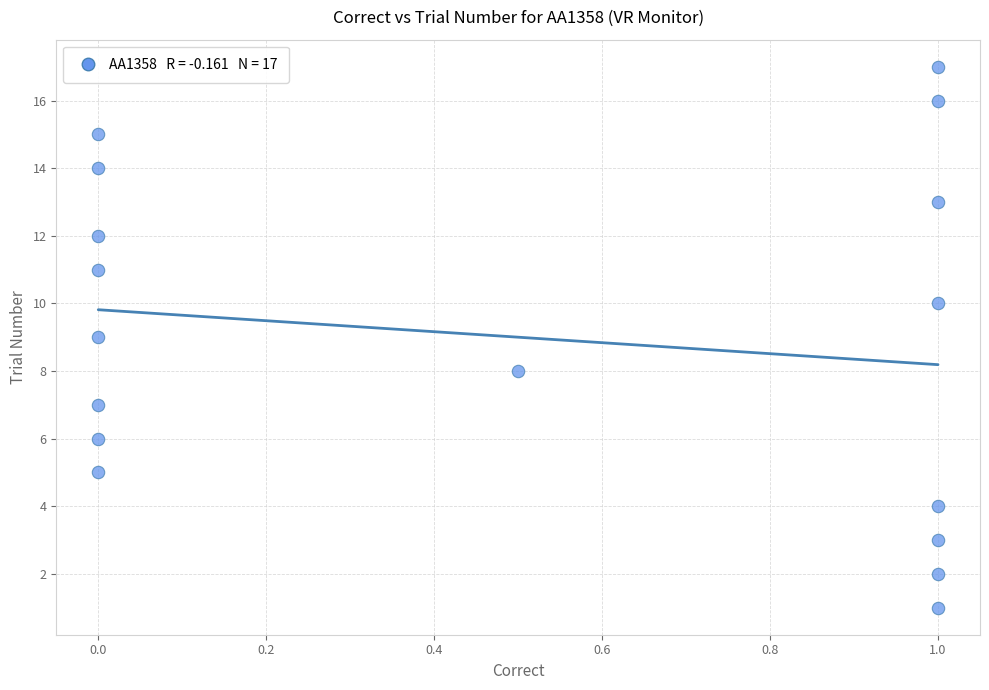

What is the range of Y values (max minus min)?

16